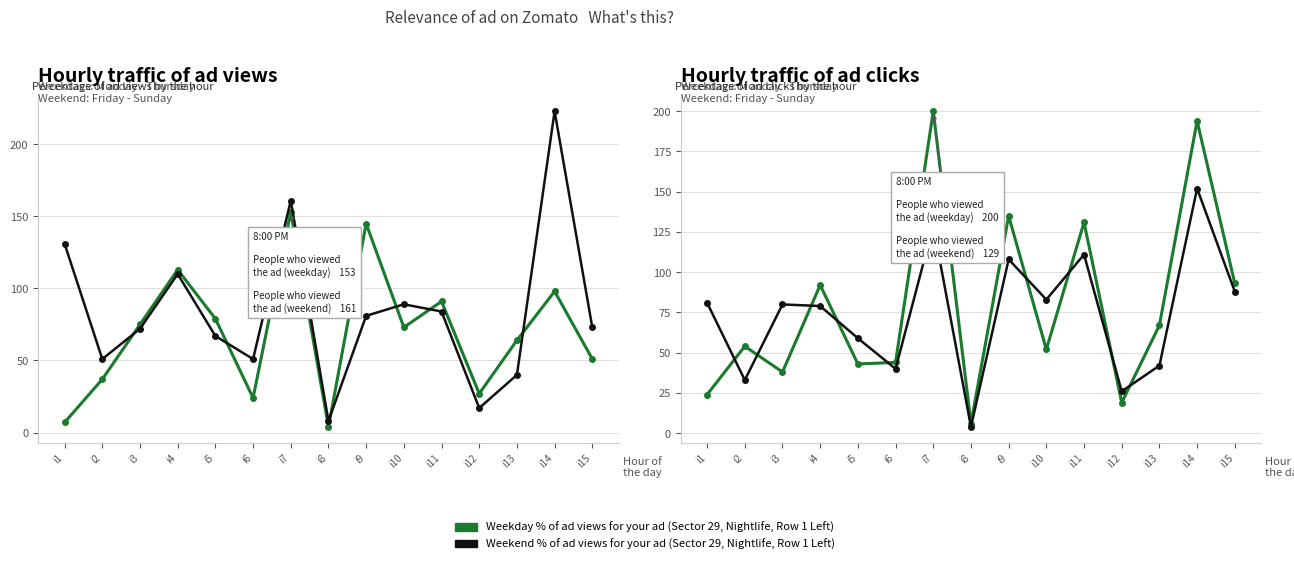

What is the highest value of the Weekend % of ad views/clicks for your ad series?

152